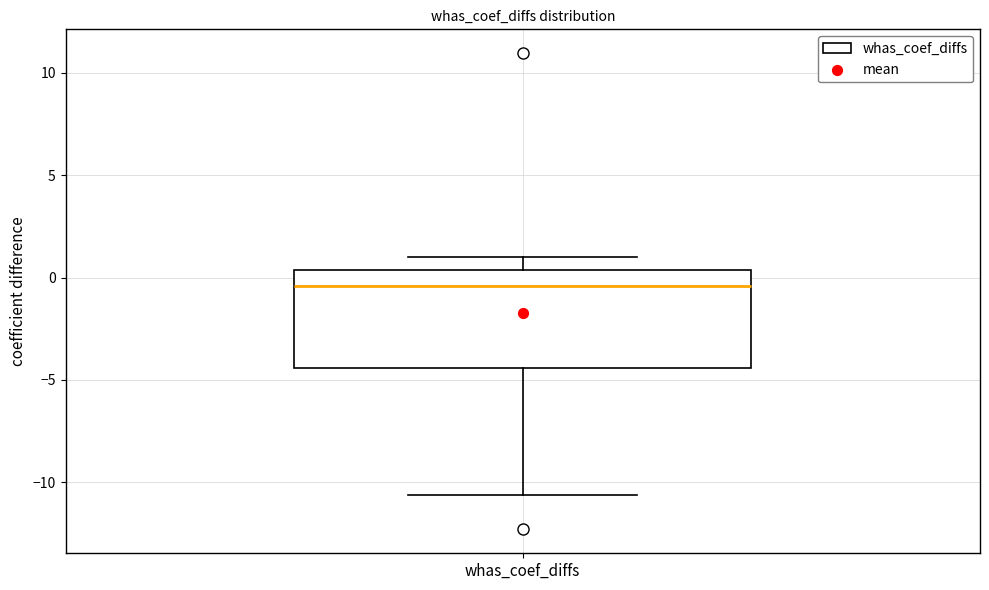

Where is the upper edge of the box for whas_coef_diffs on the y-axis? The values are not printed on the chart, so give them approximately, as read against the axis.

0.5